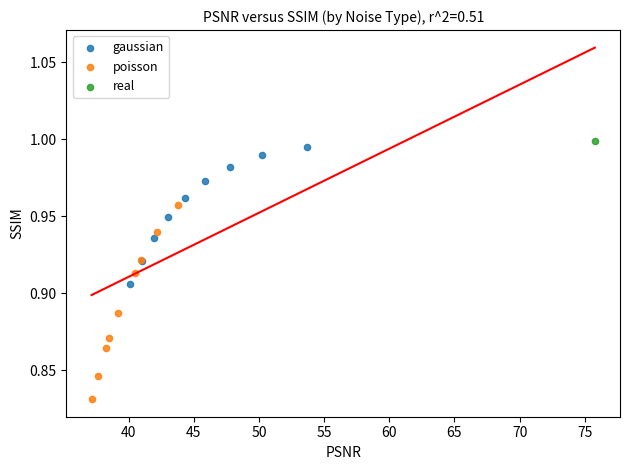

What are all the series names shown in the legend?

gaussian, poisson, real